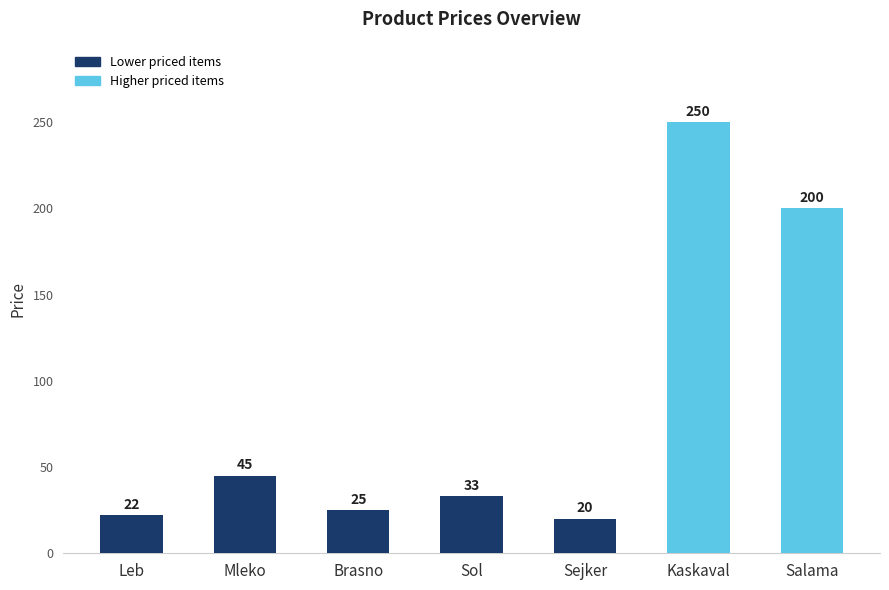

What is the value of the 6th bar from the left?

250